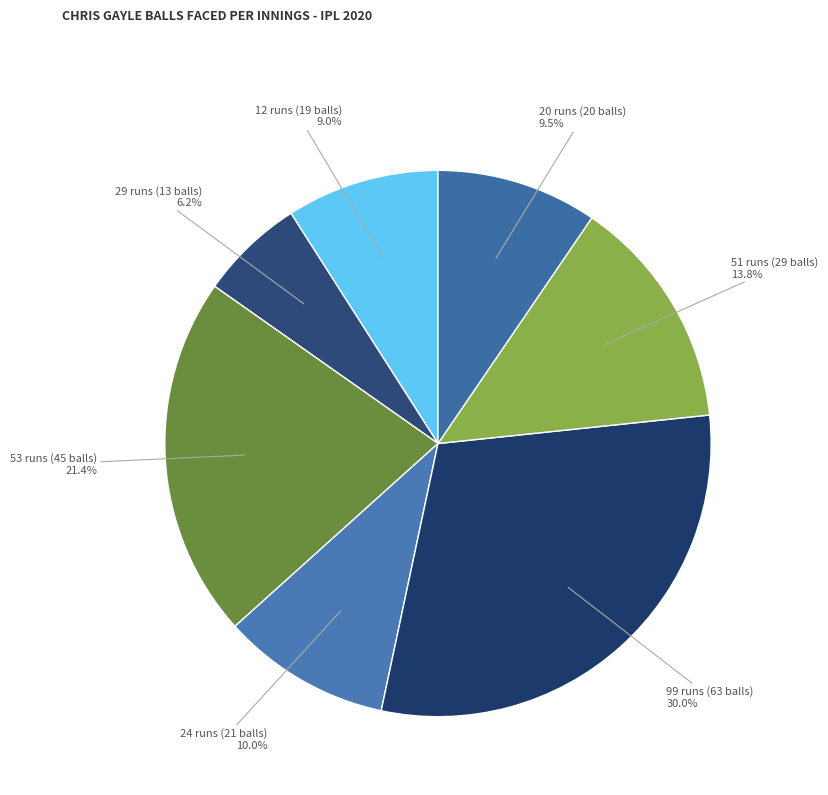

Does 24 runs (21 balls) account for over 50% of the chart?

No